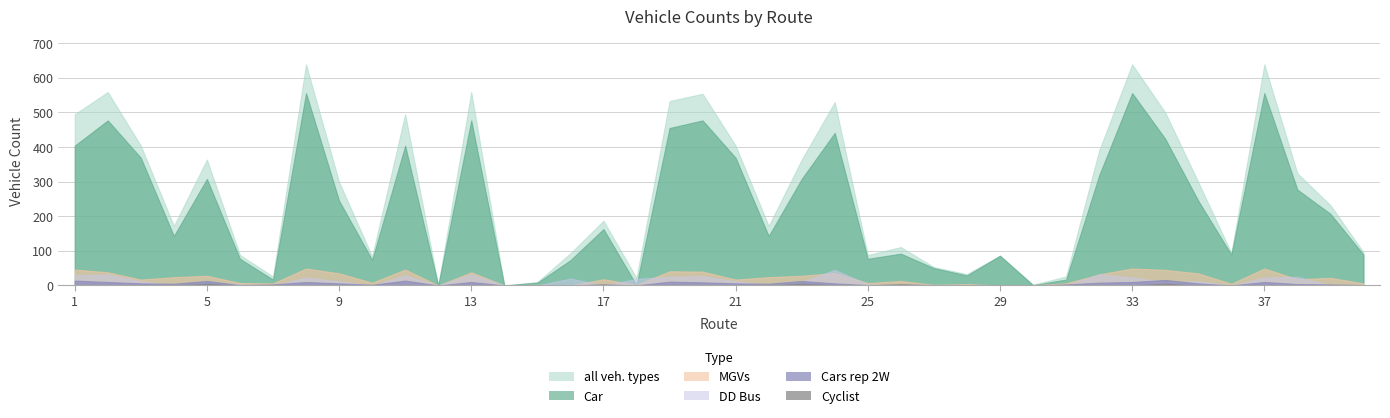

Where is the first local minimum for Cyclist?

12